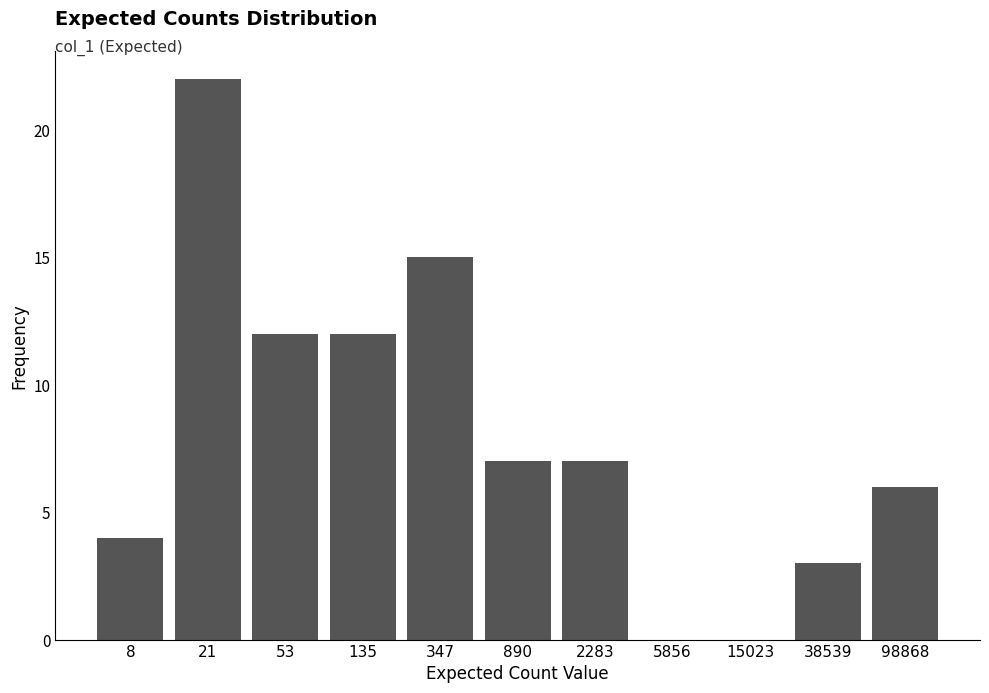

Reading left to right, what are all the values shown in this chart?

8=4	21=22	53=12	135=12	347=15	890=7	2283=7	5856=0	15023=0	38539=3	98868=6